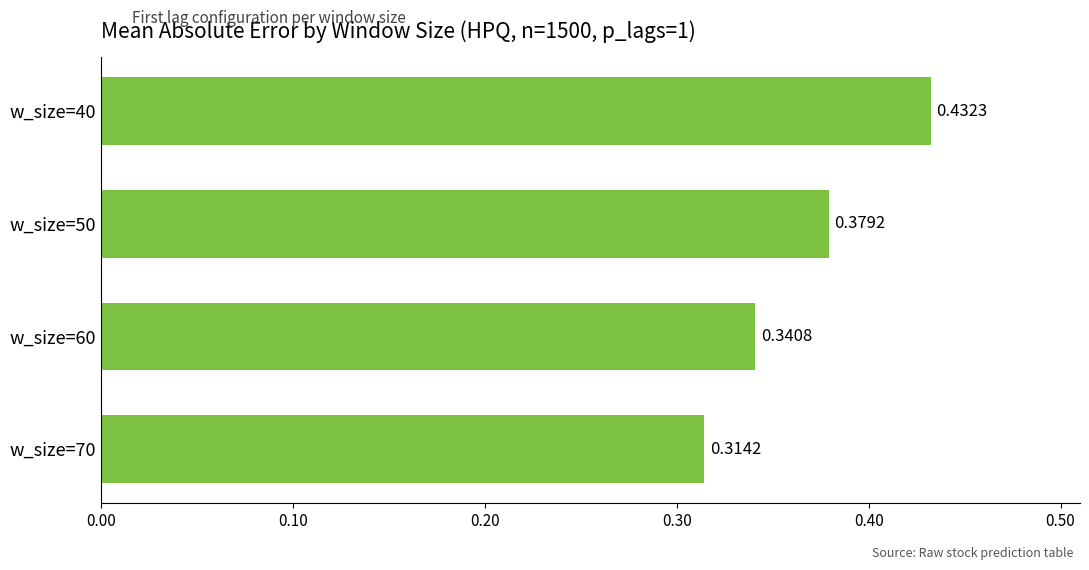

Are the bars horizontal?

Yes